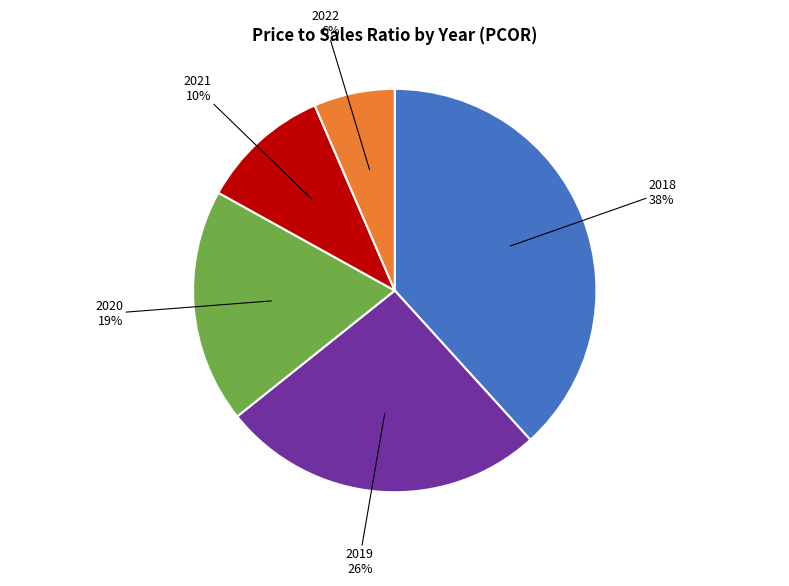

Rank the categories by value from highest to lowest.

2018, 2019, 2020, 2021, 2022